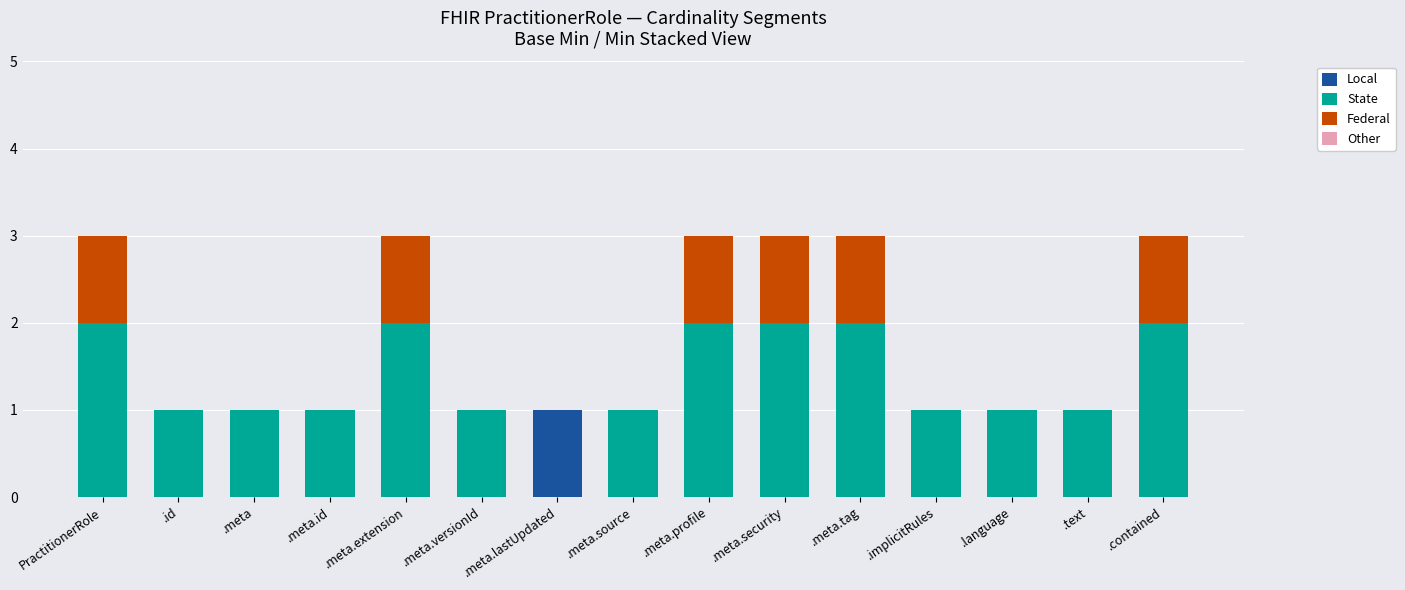

At which label does Local reach its peak?

.meta.lastUpdated